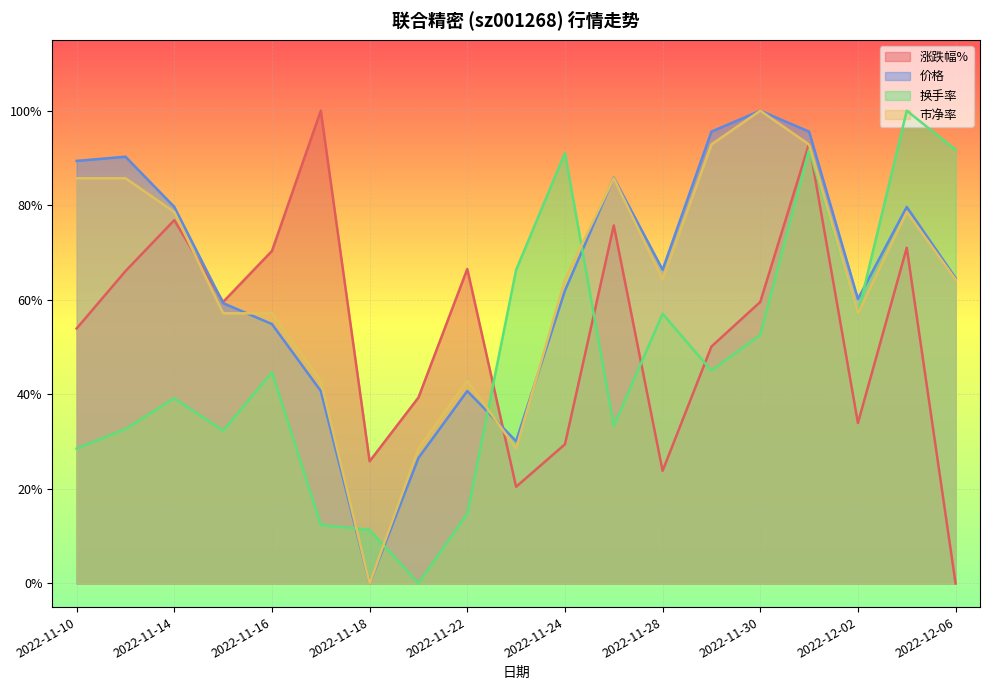

At how many categories does at least one series exceed 0?

19